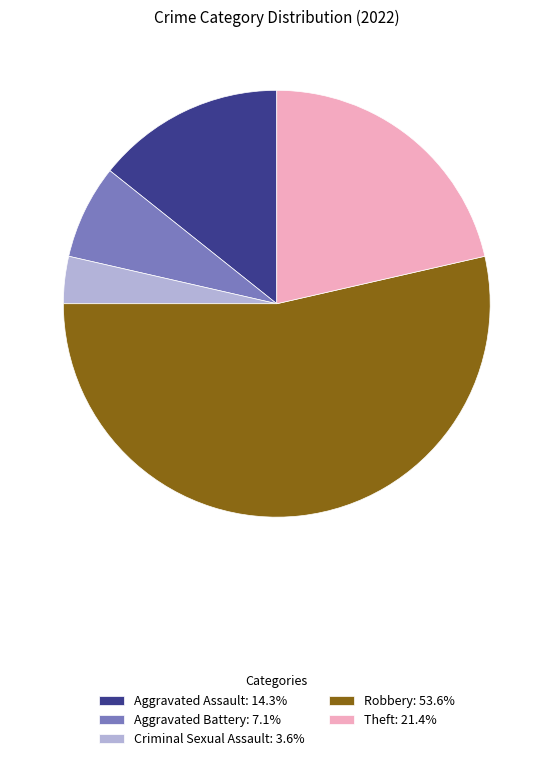

Does Aggravated Assault represent more than half of the total?

No